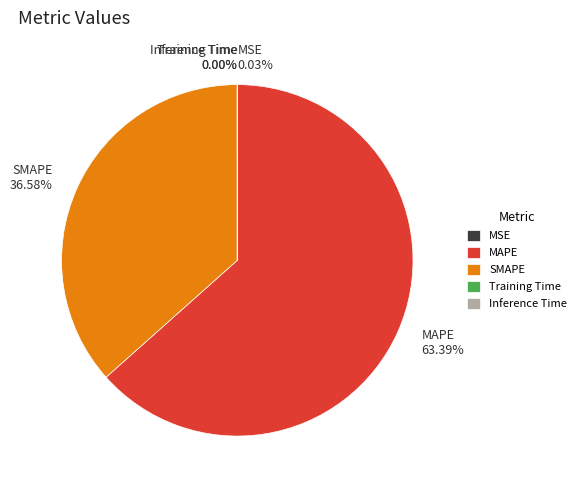

Which slice represents more than half of the pie?

MAPE